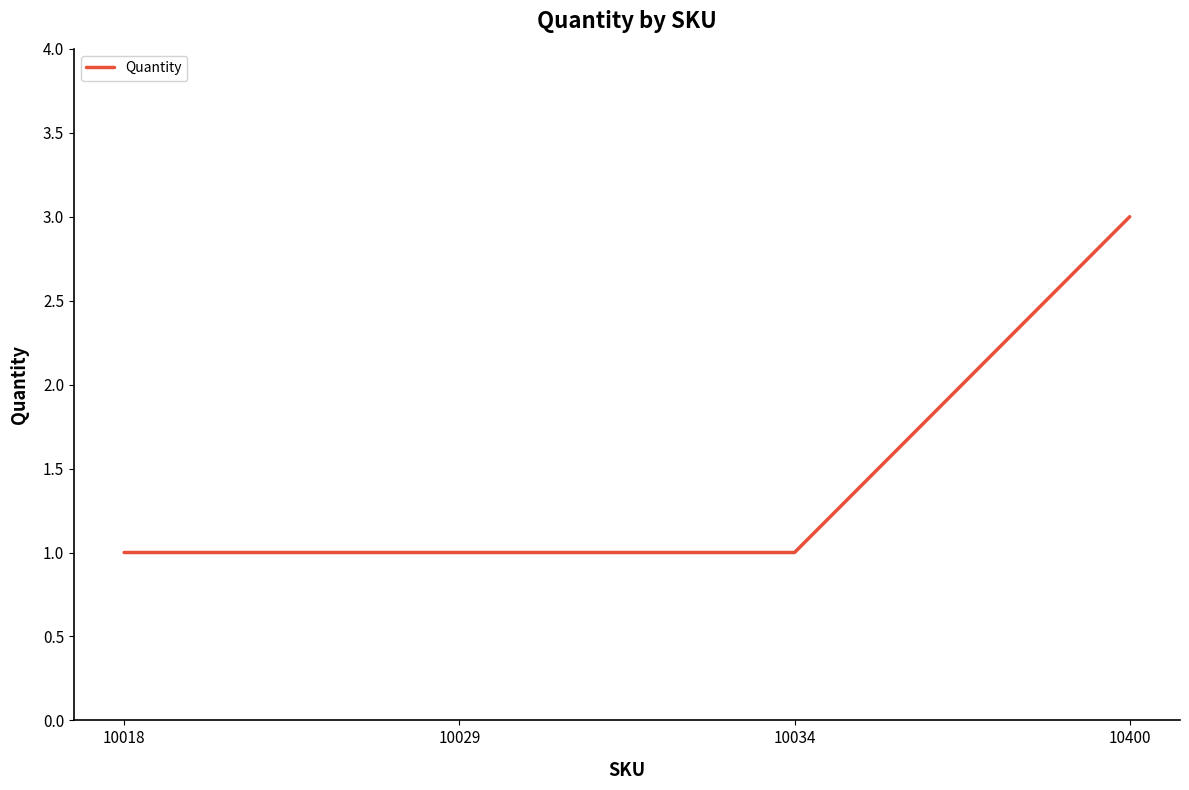

Which has a higher value, 10029 or 10400?

10400